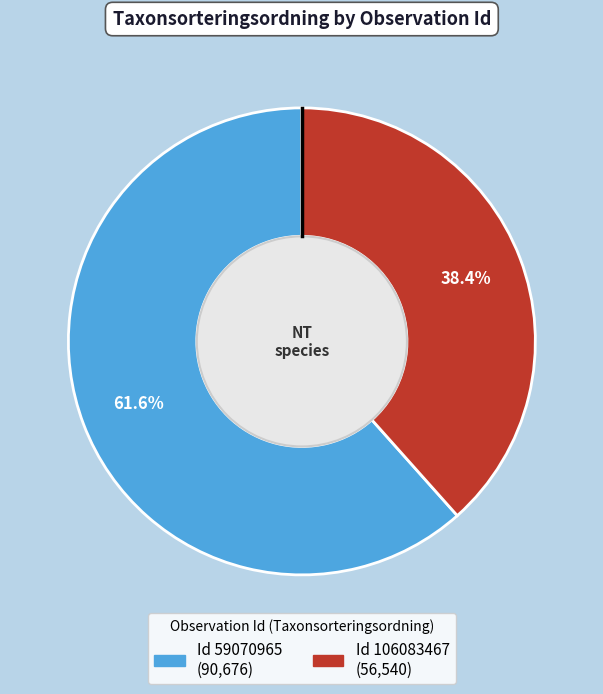

Is there a majority slice in this chart?

Yes